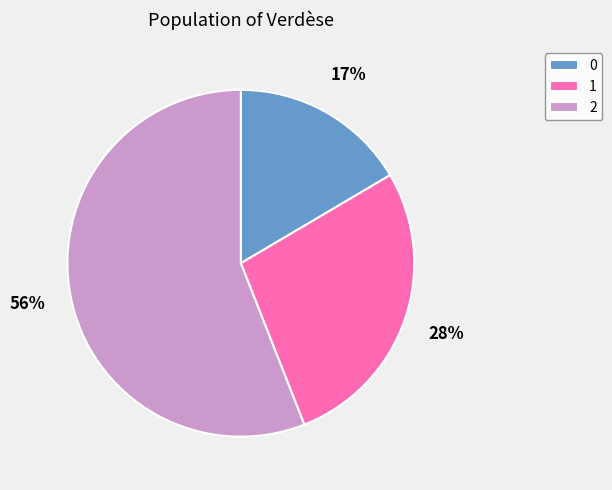

Combined, do 1 and 0 account for over 50%?

No